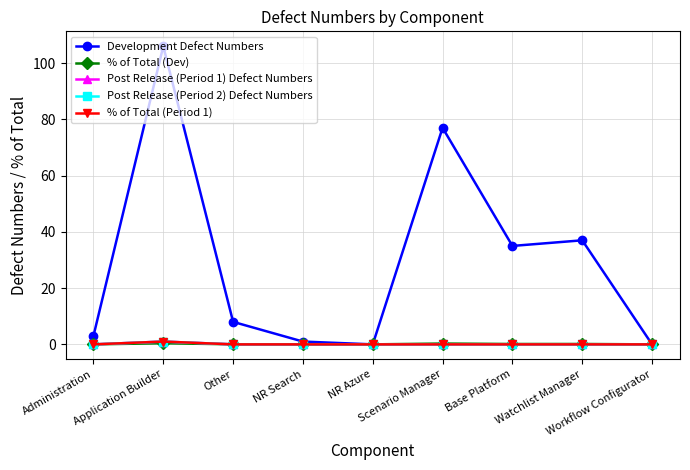

What position from the right is Scenario Manager?

4